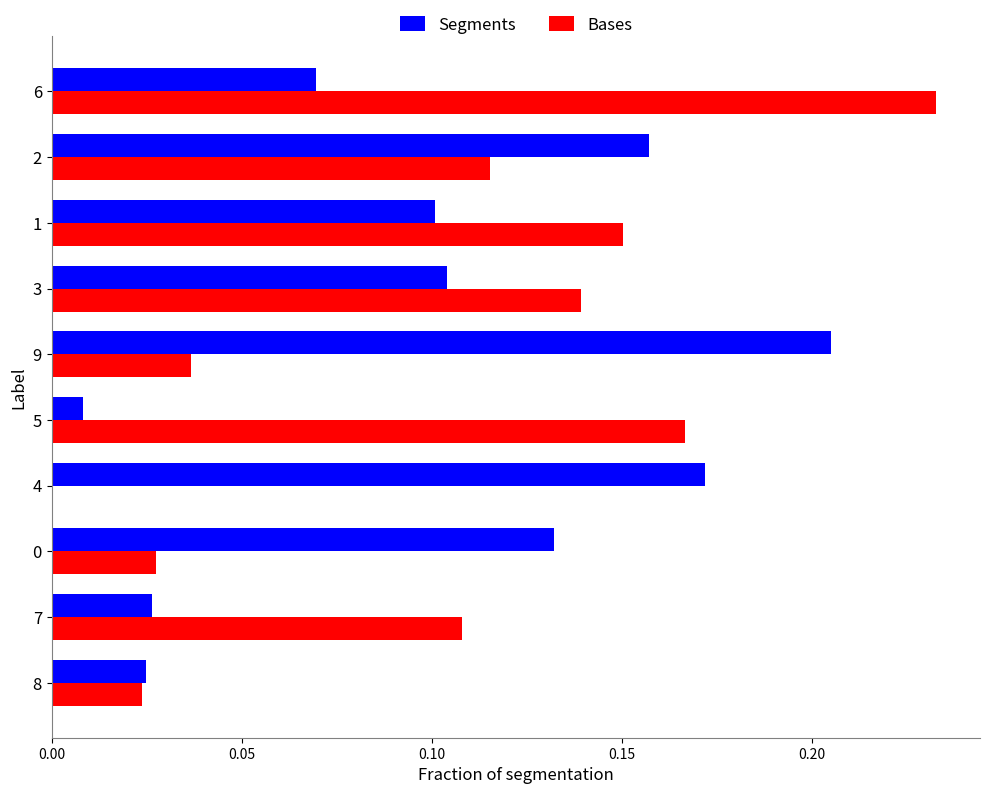

What are all the series names shown in the legend?

Segments, Bases